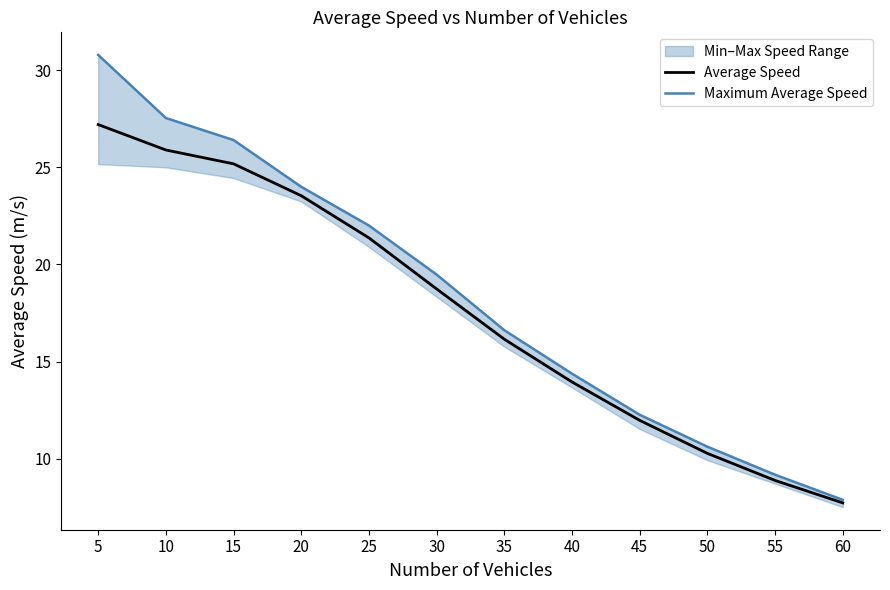

Is it true that Maximum Average Speed equals 46.8 at 10?

False